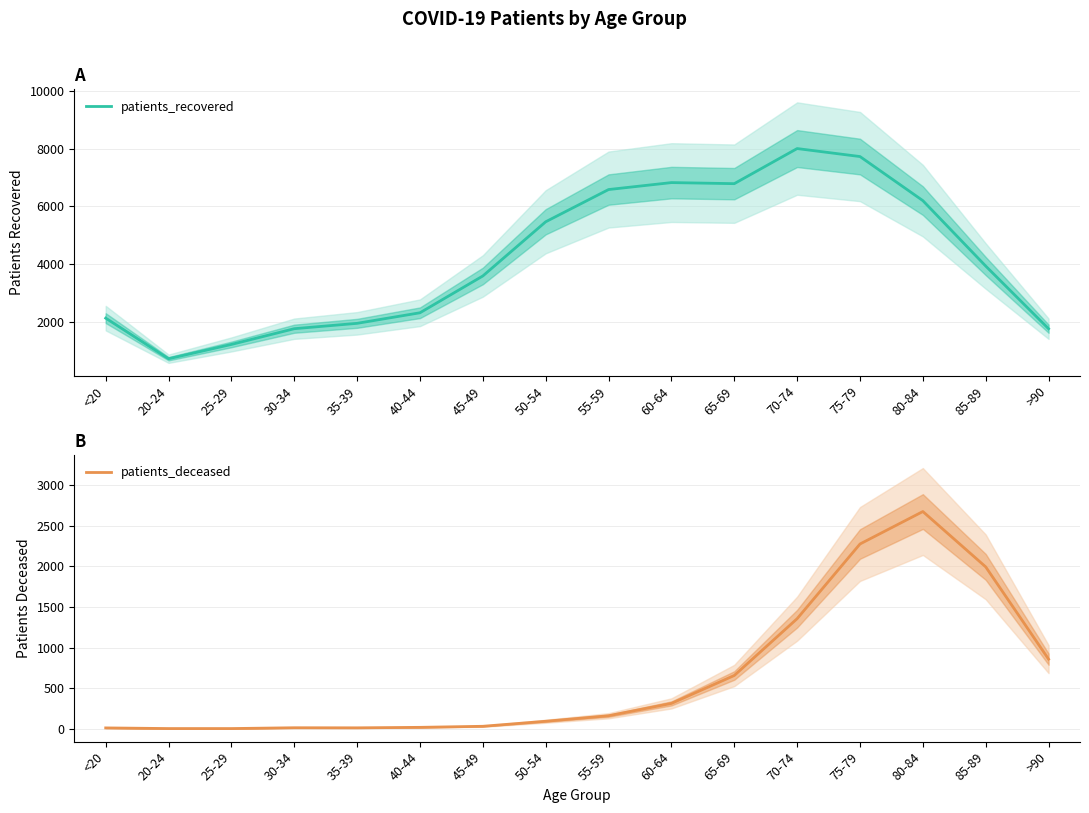

Between 65-69 and 20-24, which is larger?

65-69